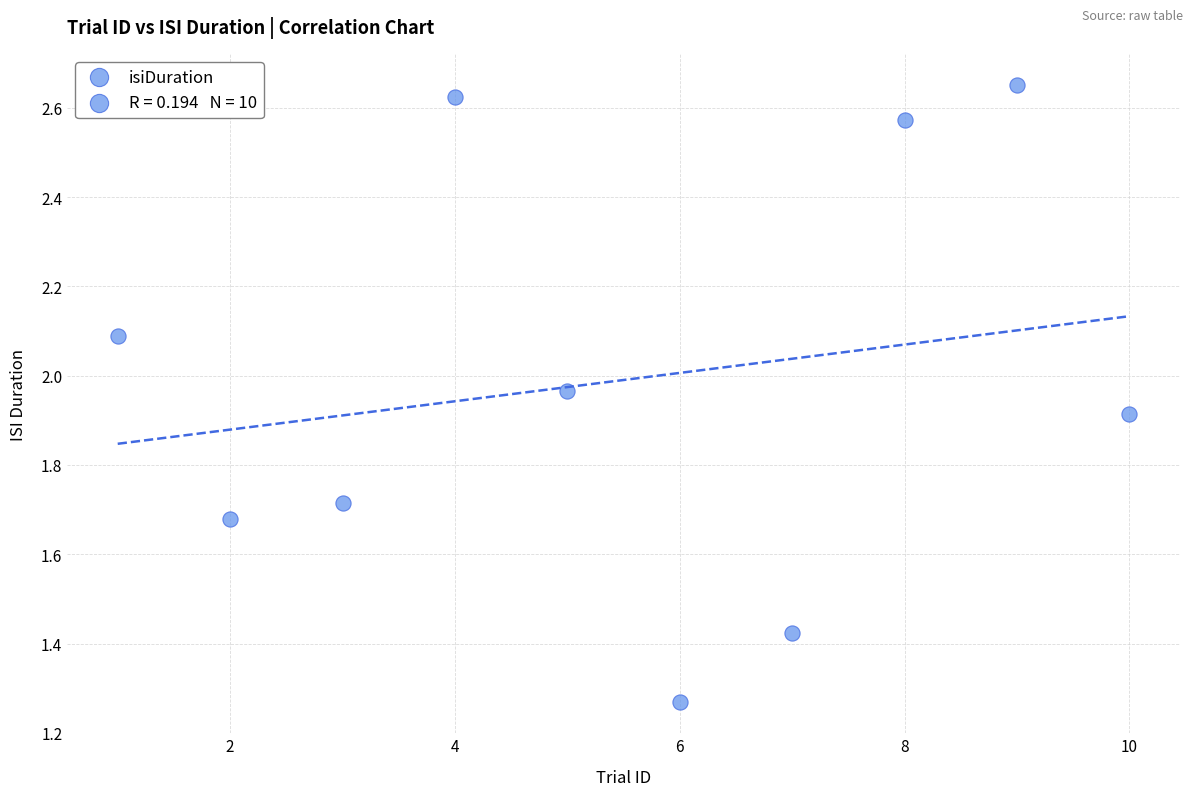

What is the average X value?

5.5